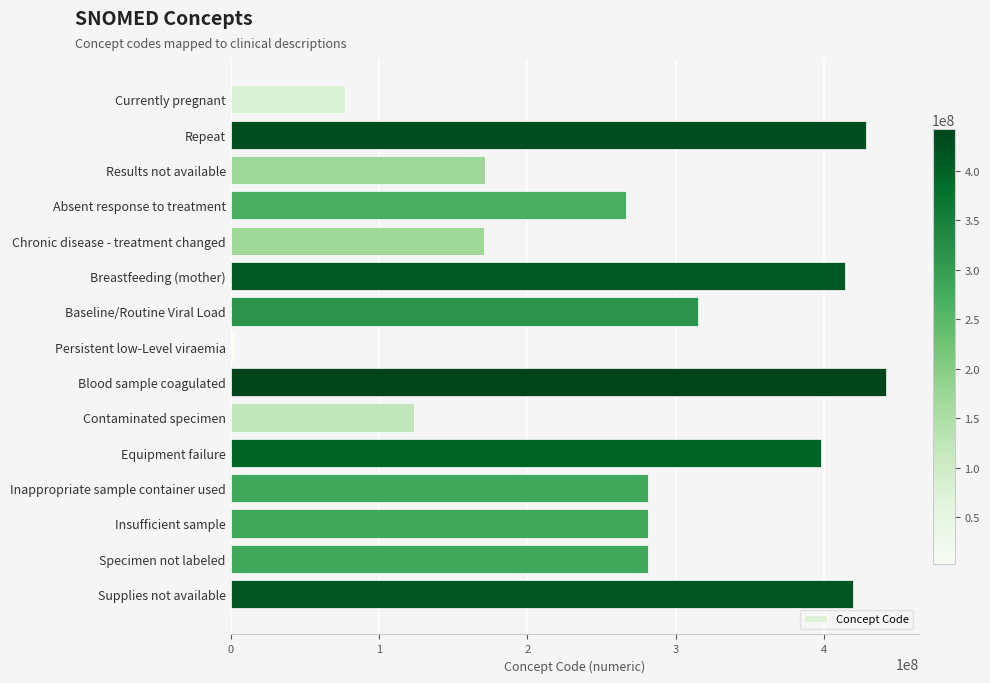

The chart shows a value of 64381669 at Baseline/Routine Viral Load. True or false?

False